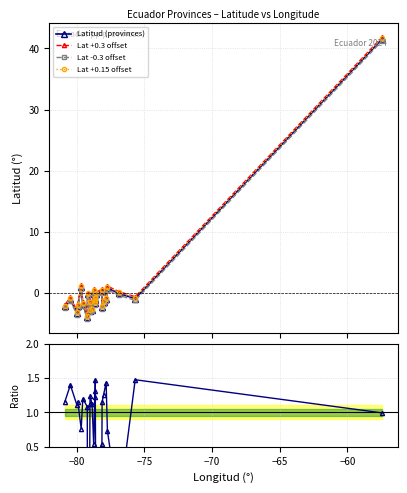

Reading left to right, list all the values displayed in this chart.

Latitud (provinces): -2.2	-1.1	-3.3	-2.2	1.0	-1.8	-4.0	-0.3	-2.9	-1.6	-2.7	0.3	-1.7	-1.2	-0.9	-0.2	0.4	-2.3	-1.5	-1.0	0.8	-0.1	-0.9	41.5
Lat +0.3 offset: -1.9	-0.8	-3.0	-1.9	1.3	-1.5	-3.7	0.0	-2.6	-1.3	-2.4	0.6	-1.4	-0.9	-0.6	0.1	0.7	-2.0	-1.2	-0.7	1.1	0.2	-0.6	41.8
Lat -0.3 offset: -2.5	-1.4	-3.6	-2.5	0.7	-2.1	-4.3	-0.6	-3.2	-1.9	-3.0	0.0	-2.0	-1.5	-1.2	-0.5	0.1	-2.6	-1.8	-1.3	0.5	-0.4	-1.2	41.2
Lat +0.15 offset: -2.1	-0.9	-3.1	-2.1	1.1	-1.7	-3.8	-0.1	-2.8	-1.4	-2.6	0.5	-1.5	-1.1	-0.8	-0.1	0.5	-2.2	-1.3	-0.8	1.0	0.1	-0.8	41.7
Ratio to +0.3: 1.2	1.4	1.1	1.2	0.8	1.2	1.1	-5.4	1.1	1.2	1.1	0.5	1.2	1.3	1.5	-3.3	0.5	1.1	1.3	1.4	0.7	-0.4	1.5	1.0